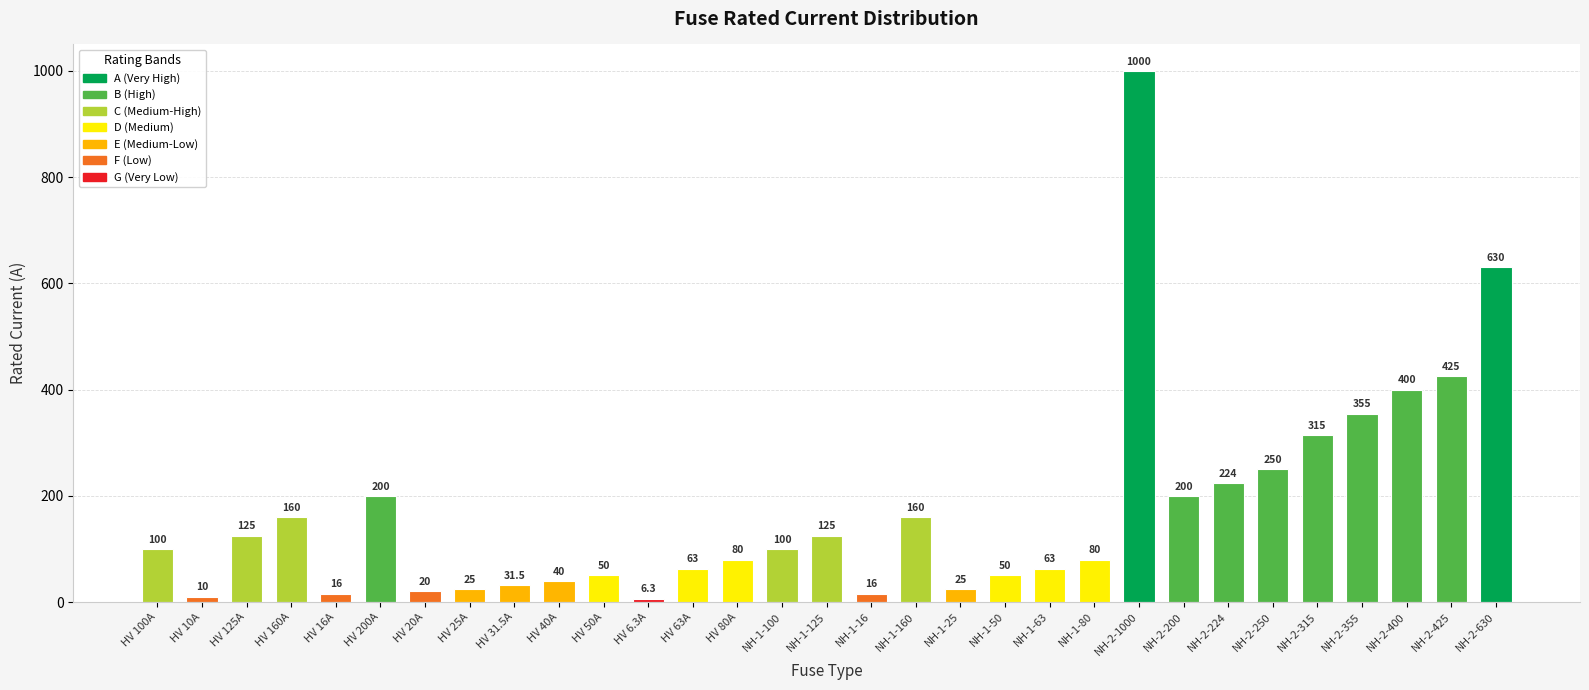

What position from the left is NH-2-1000?

23